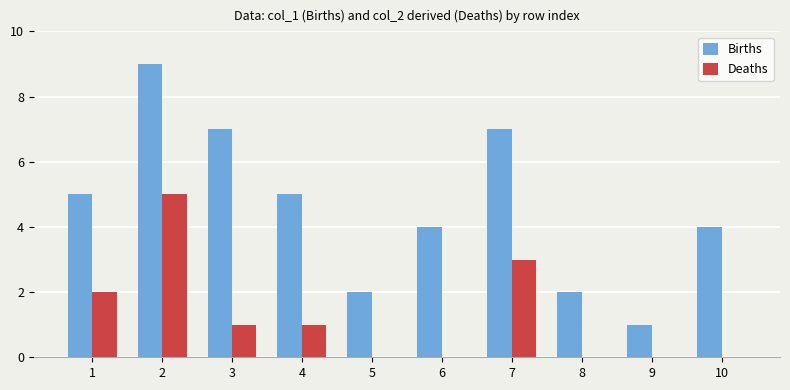

What is the sum of all Births values?

46